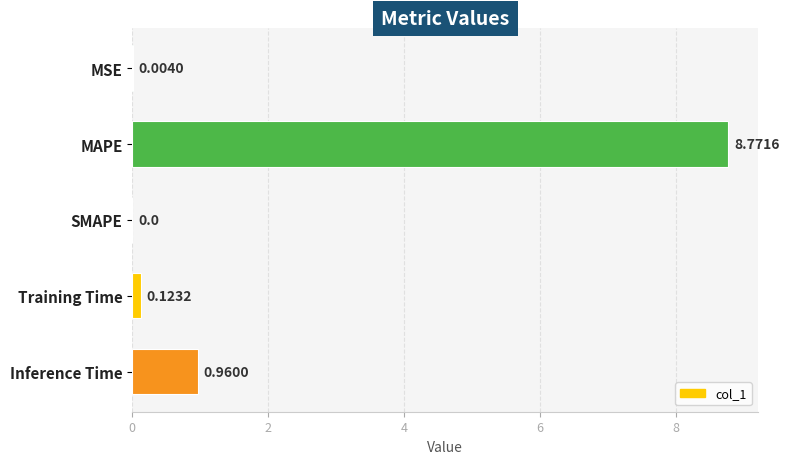

What is the sum of all values?

9.9